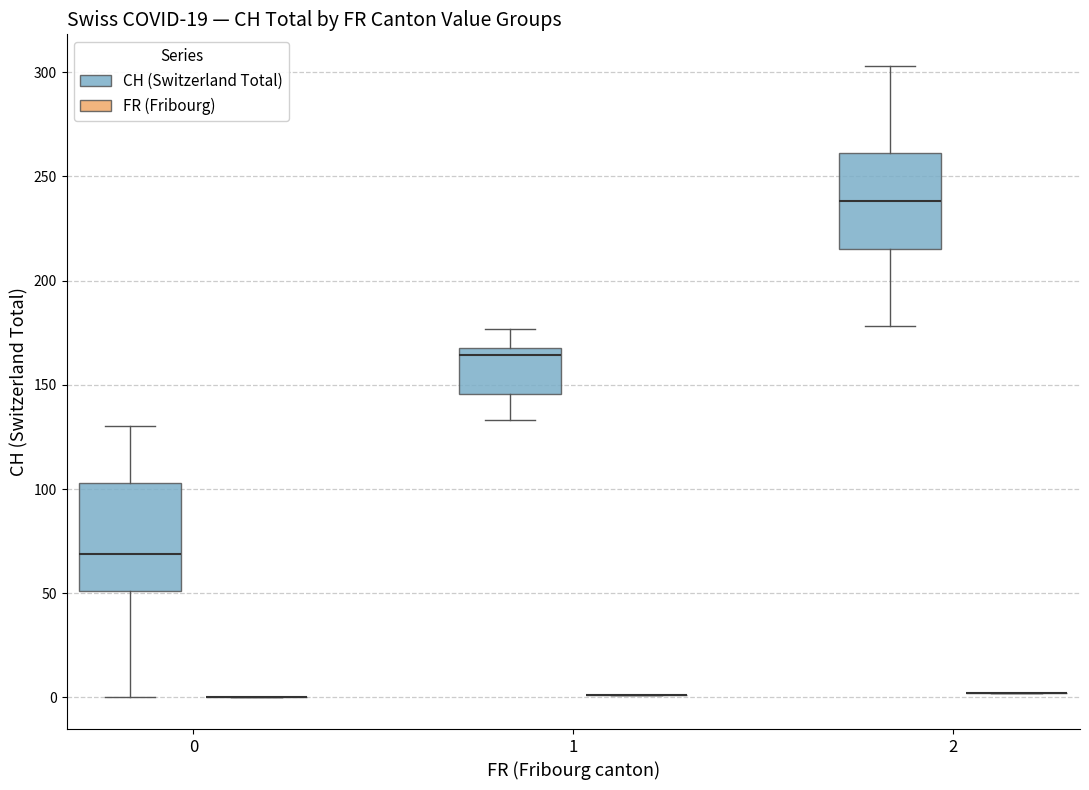

Reading left to right, transcribe this box plot: for each box, give where its median line is, the range the box spans, and where its two whiskers end, as read against the y-axis. The values are not printed on the chart, so give them approximately, as read against the axis.

0 (CH (Switzerland Total)): median 70, box 50 to 105, whiskers 0 to 130
0 (FR (Fribourg)): box collapsed to a line at 0, whiskers 0 to 0
1 (CH (Switzerland Total)): median 165, box 145 to 170, whiskers 135 to 175
1 (FR (Fribourg)): box collapsed to a line at 0, whiskers 0 to 0
2 (CH (Switzerland Total)): median 240, box 215 to 260, whiskers 180 to 305
2 (FR (Fribourg)): box collapsed to a line at 0, whiskers 0 to 0